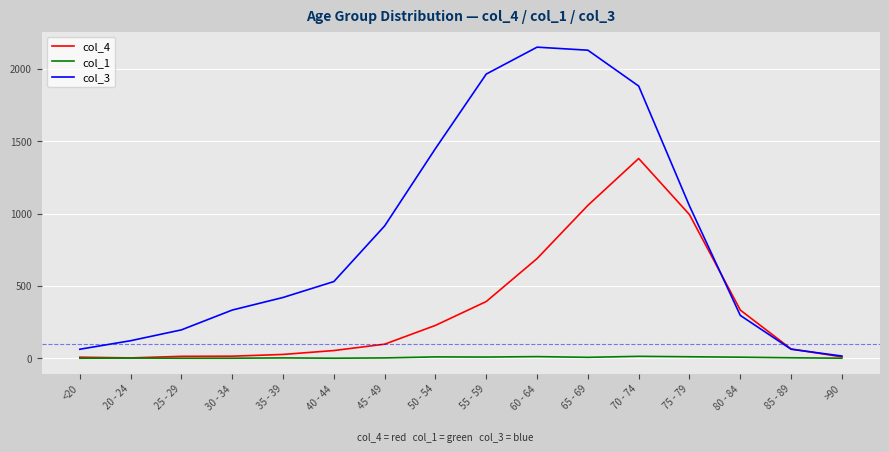

Read the col_3 value at 25 - 29.

196